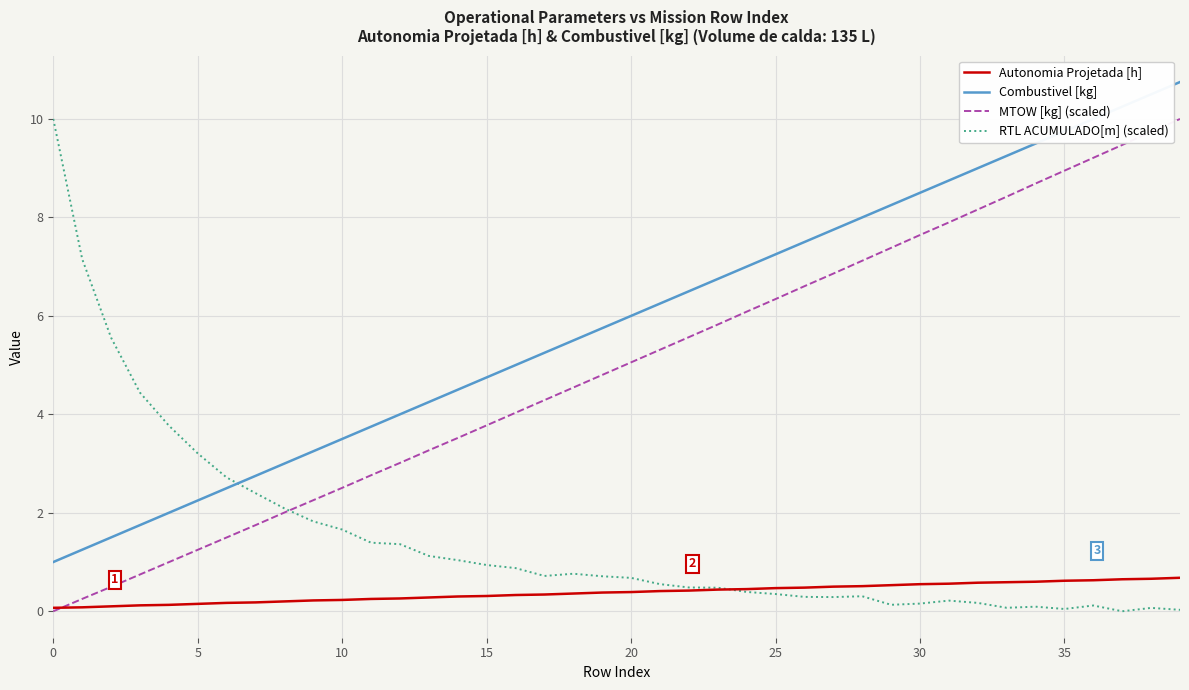

Which series has the largest total across all categories?

Combustivel [kg]